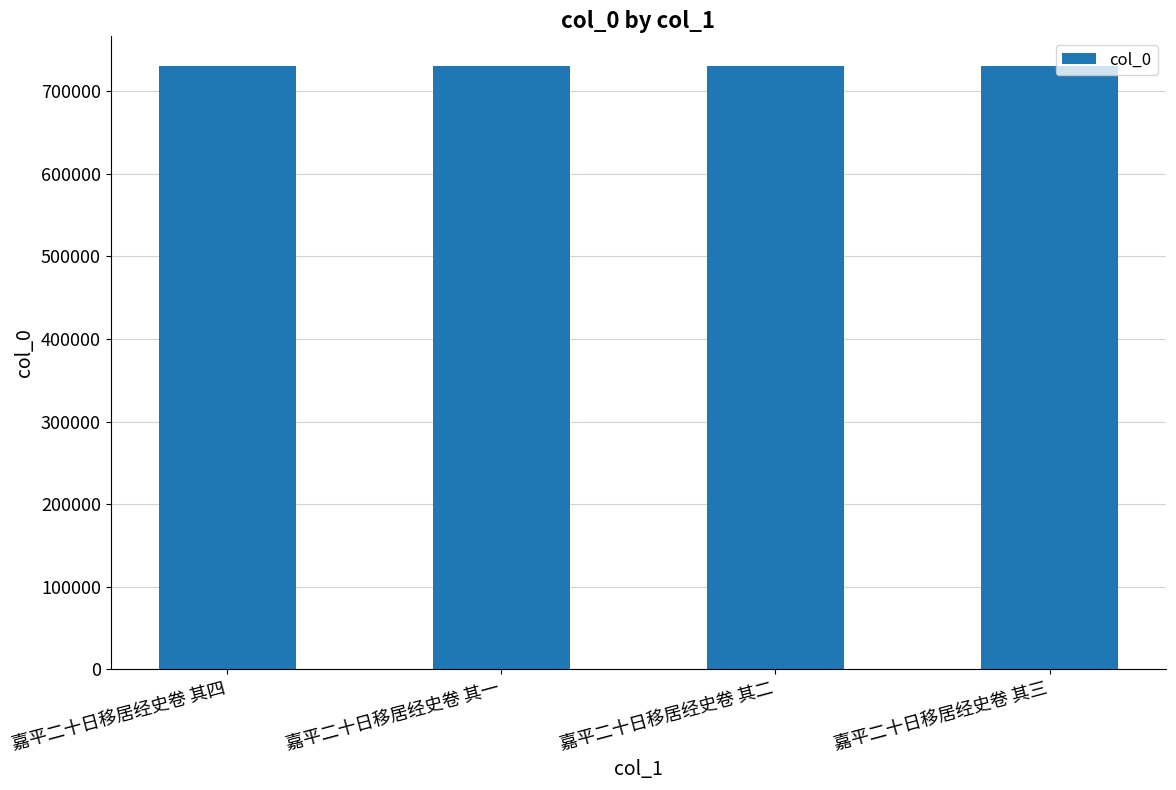

The value at 嘉平二十日移居经史卷 其二 is 457172. True or false?

False